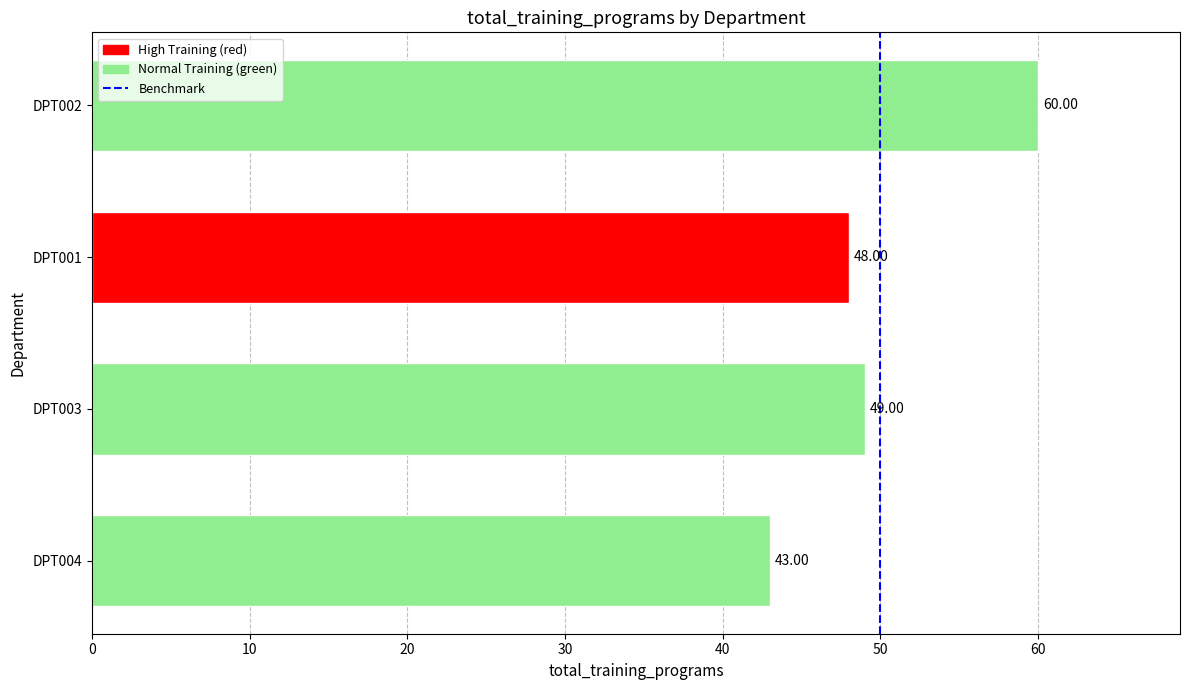

Between DPT004 and DPT001, which is larger?

DPT001